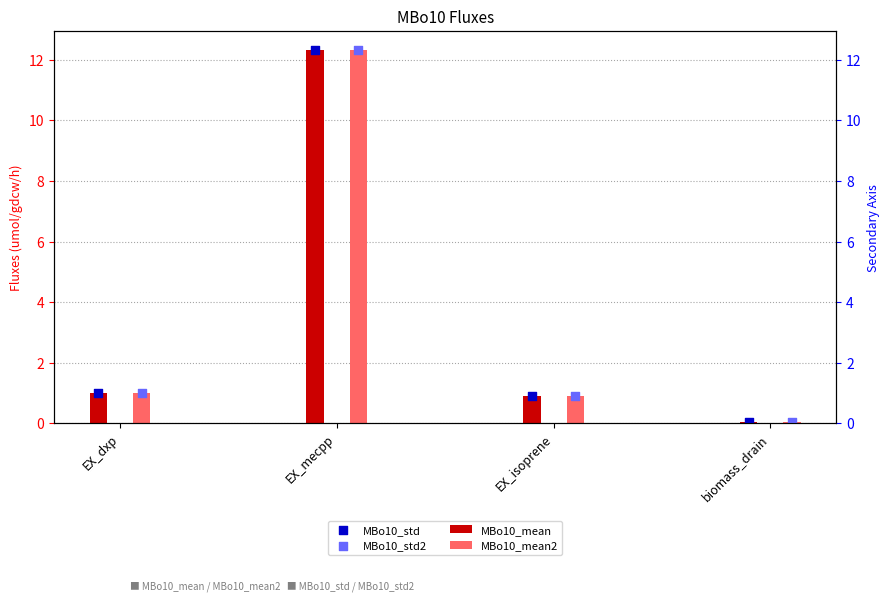

At how many categories does at least one series exceed 0?

4